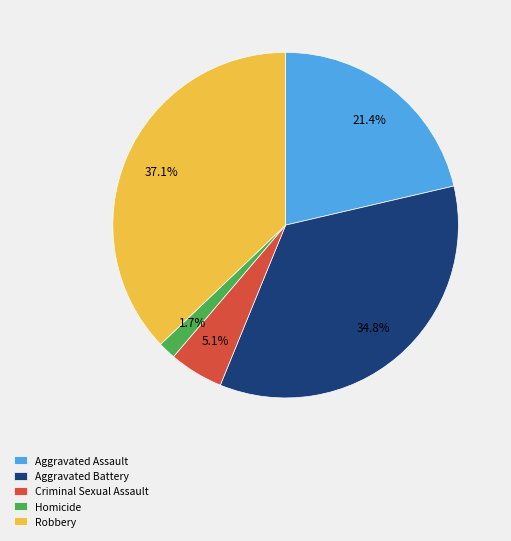

How many slices are in this pie chart?

5